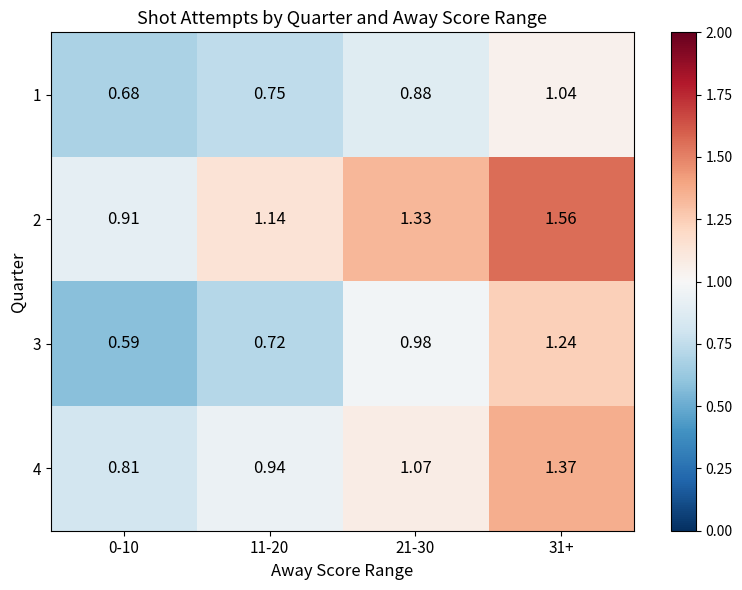

Is the value of 3 at 0-10 greater than the value of 1 at 31+?

No